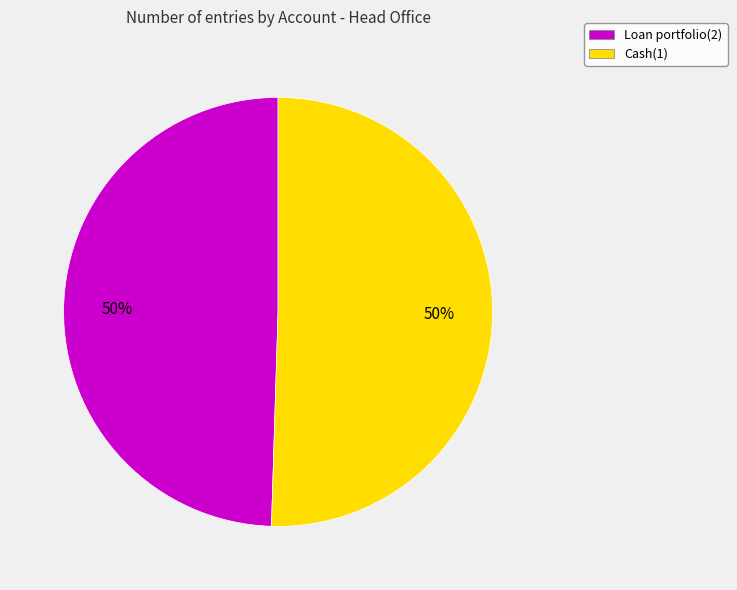

To the nearest percent, what is the average slice percentage?

50%